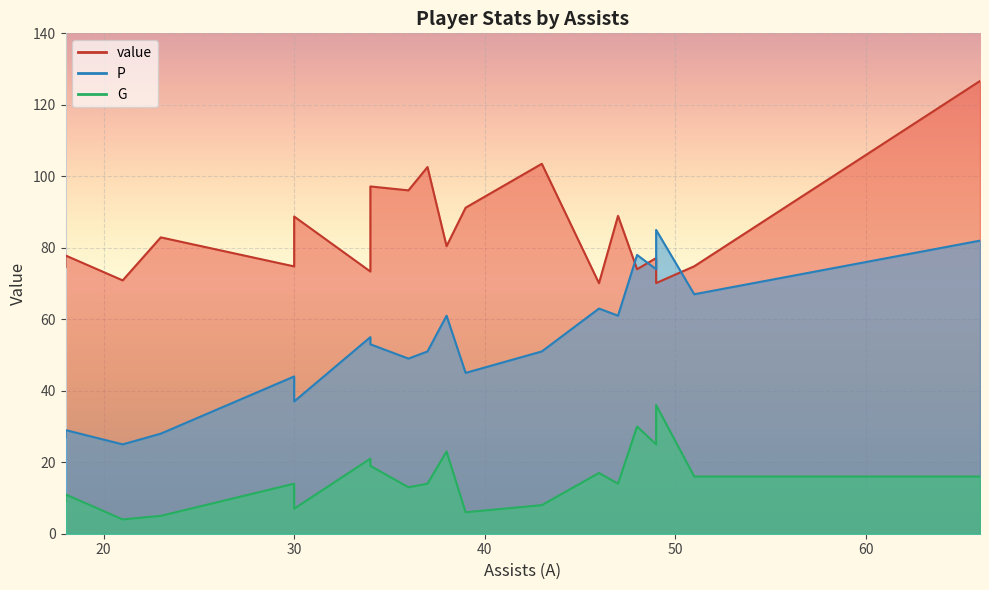

What is the highest value of the P series?

85.0